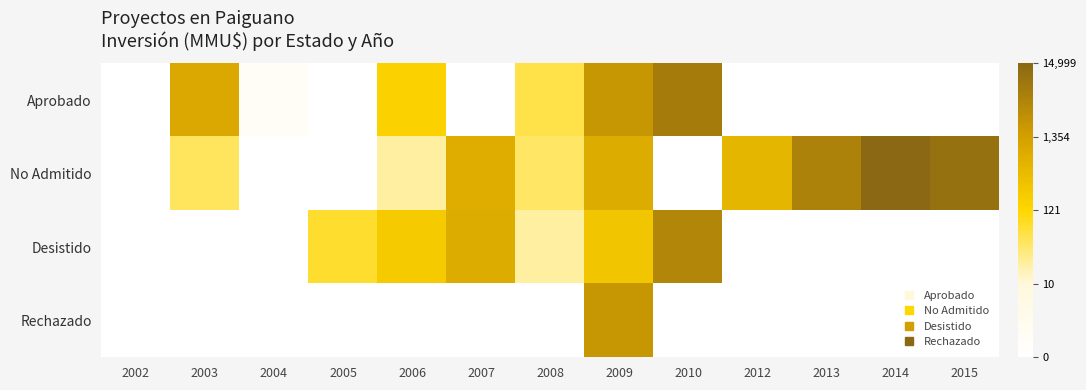

Between 2012 and 2009, which is larger?

2009